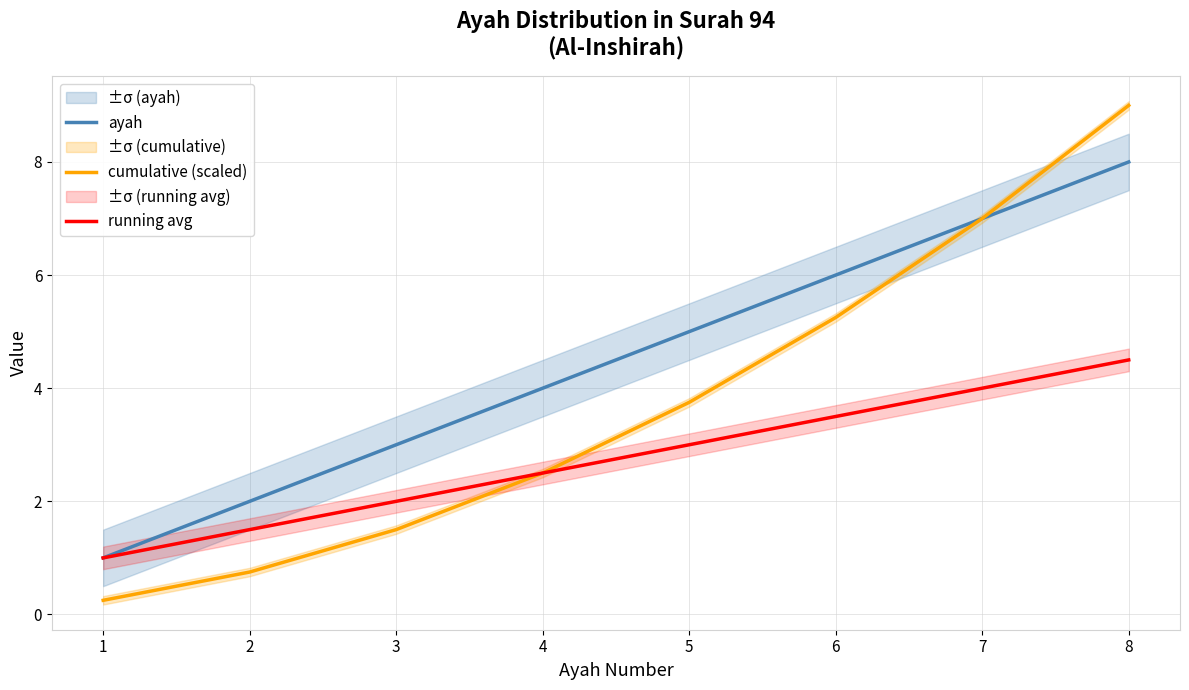

At which category is the sum across all series the highest?

8